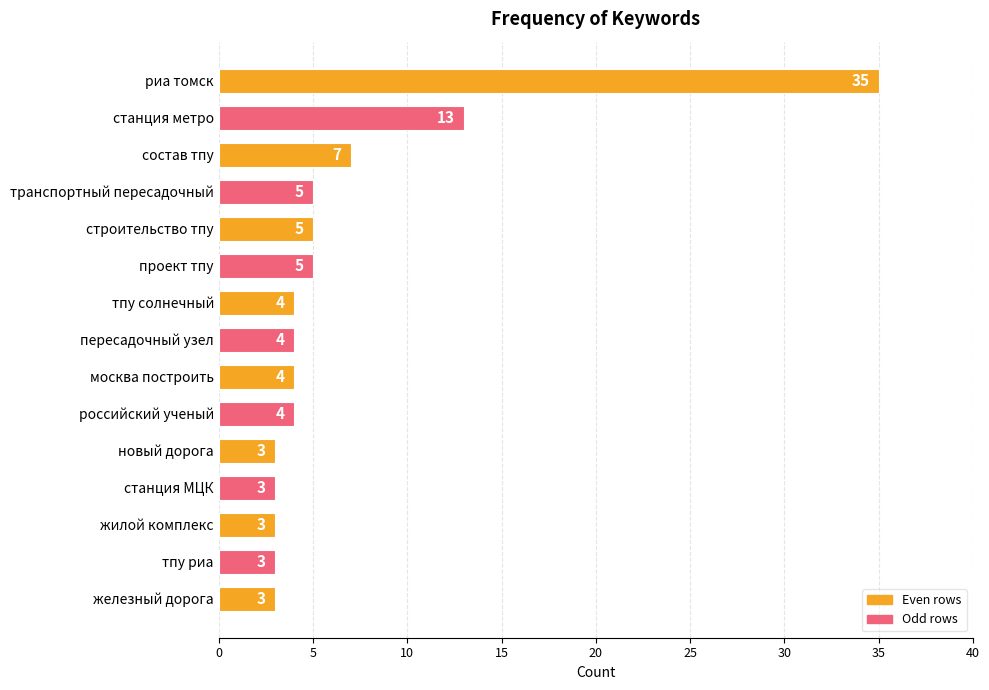

What is the sum of the values at проект тпу and риа томск?

40